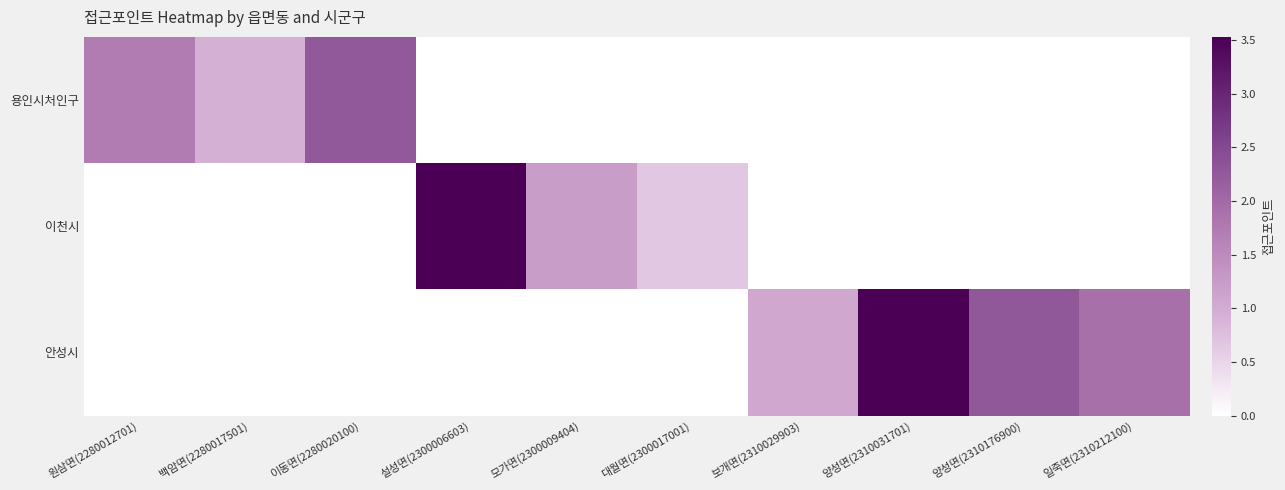

Which series has the largest total across all categories?

안성시